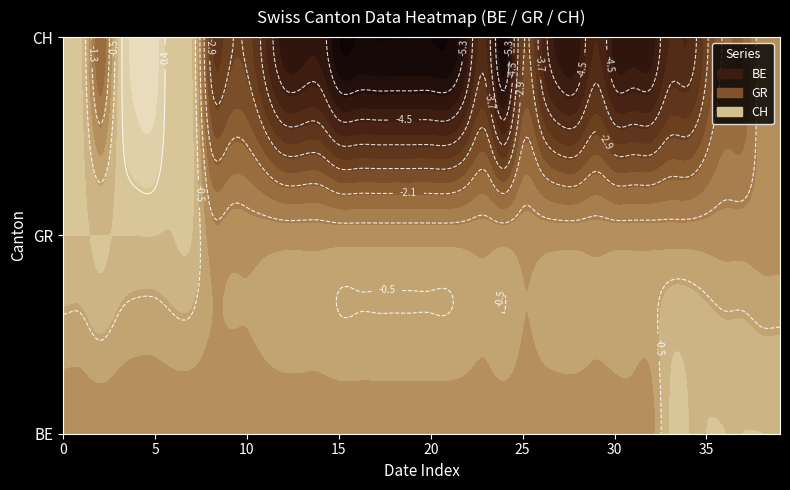

List the series in order of their peak value, highest first.

CH, BE, GR